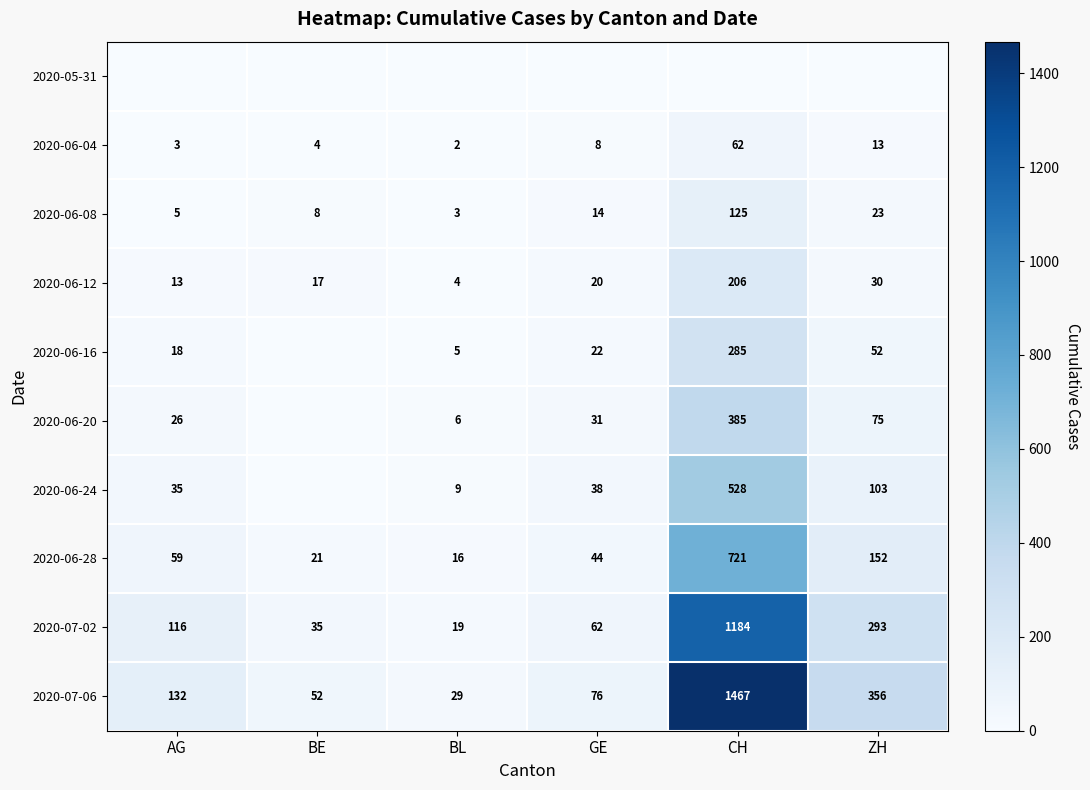

Rank the categories by 2020-06-08 value from lowest to highest.

BL, AG, BE, GE, ZH, CH